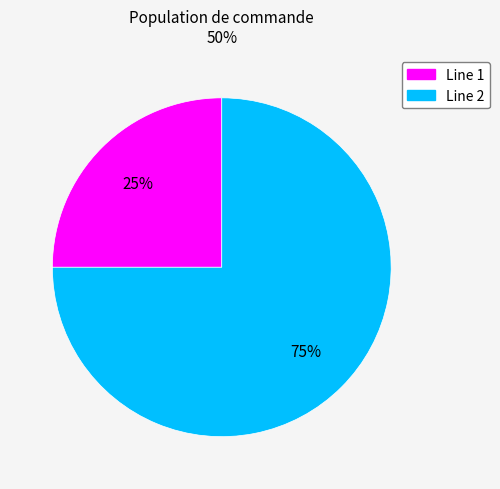

To the nearest percent, what is the average slice percentage?

50%